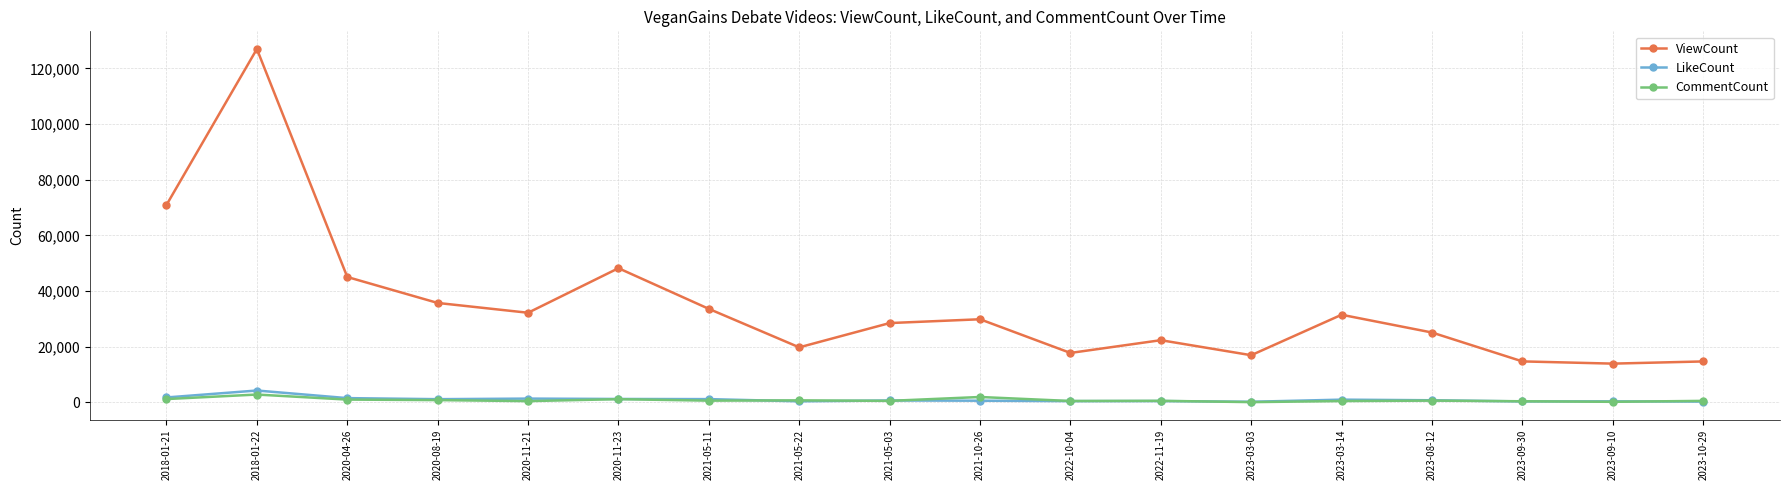

Rank the series by their maximum value, from lowest to highest.

CommentCount, LikeCount, ViewCount